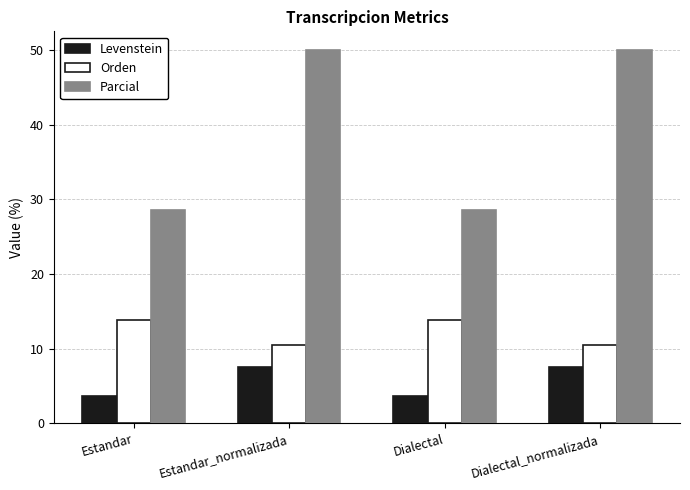

What is the sum of the Orden values at Dialectal and Estandar?

27.6